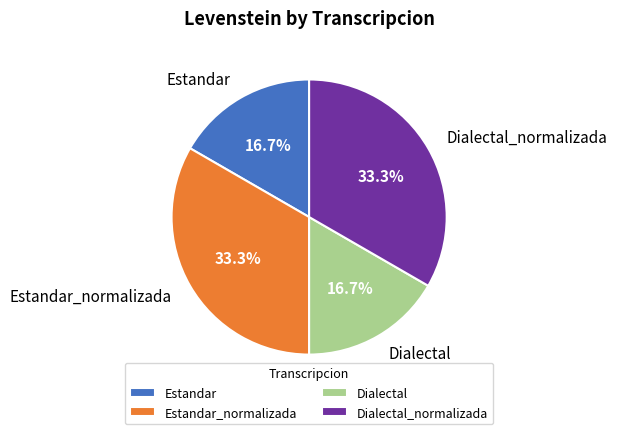

Does Dialectal_normalizada account for over 50% of the chart?

No